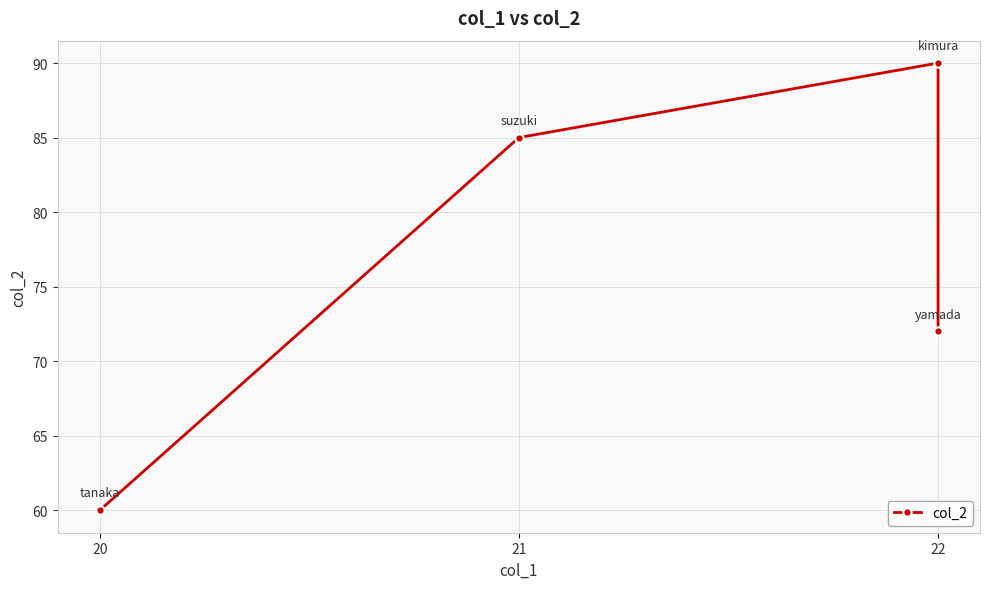

Is it true that the value at 20 is 81?

False